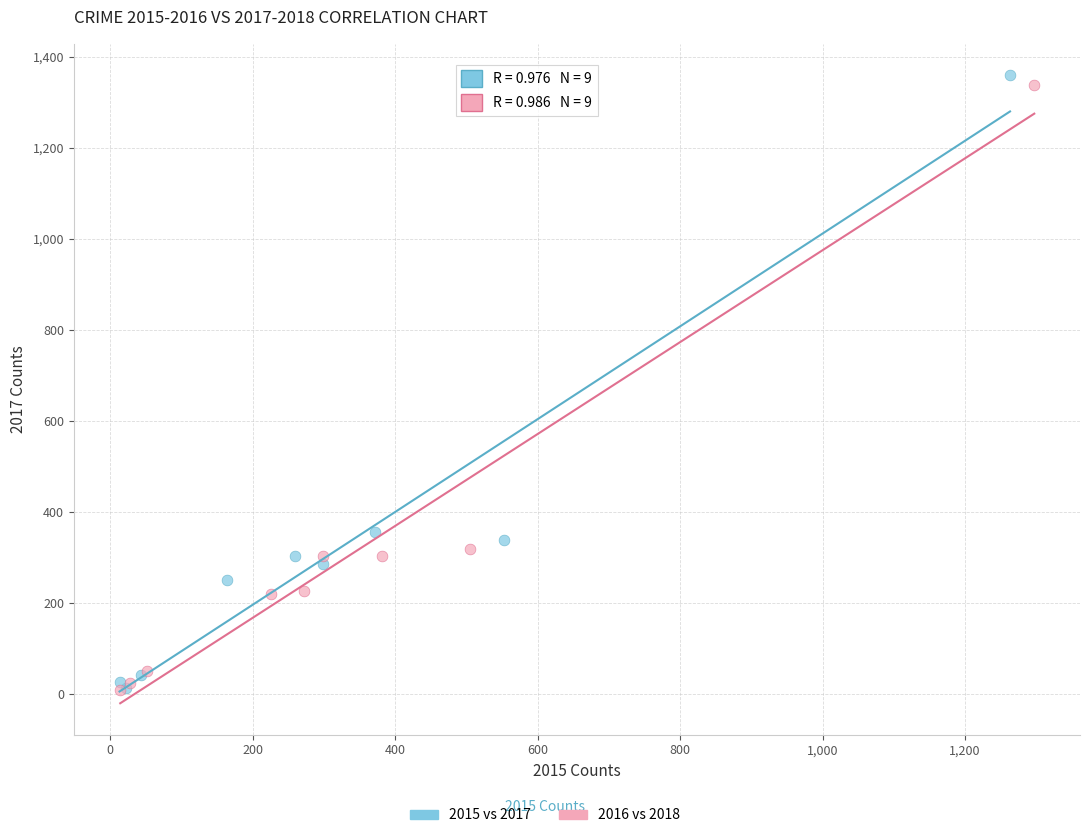

Which series has the largest Y range (max minus min)?

2015 vs 2017